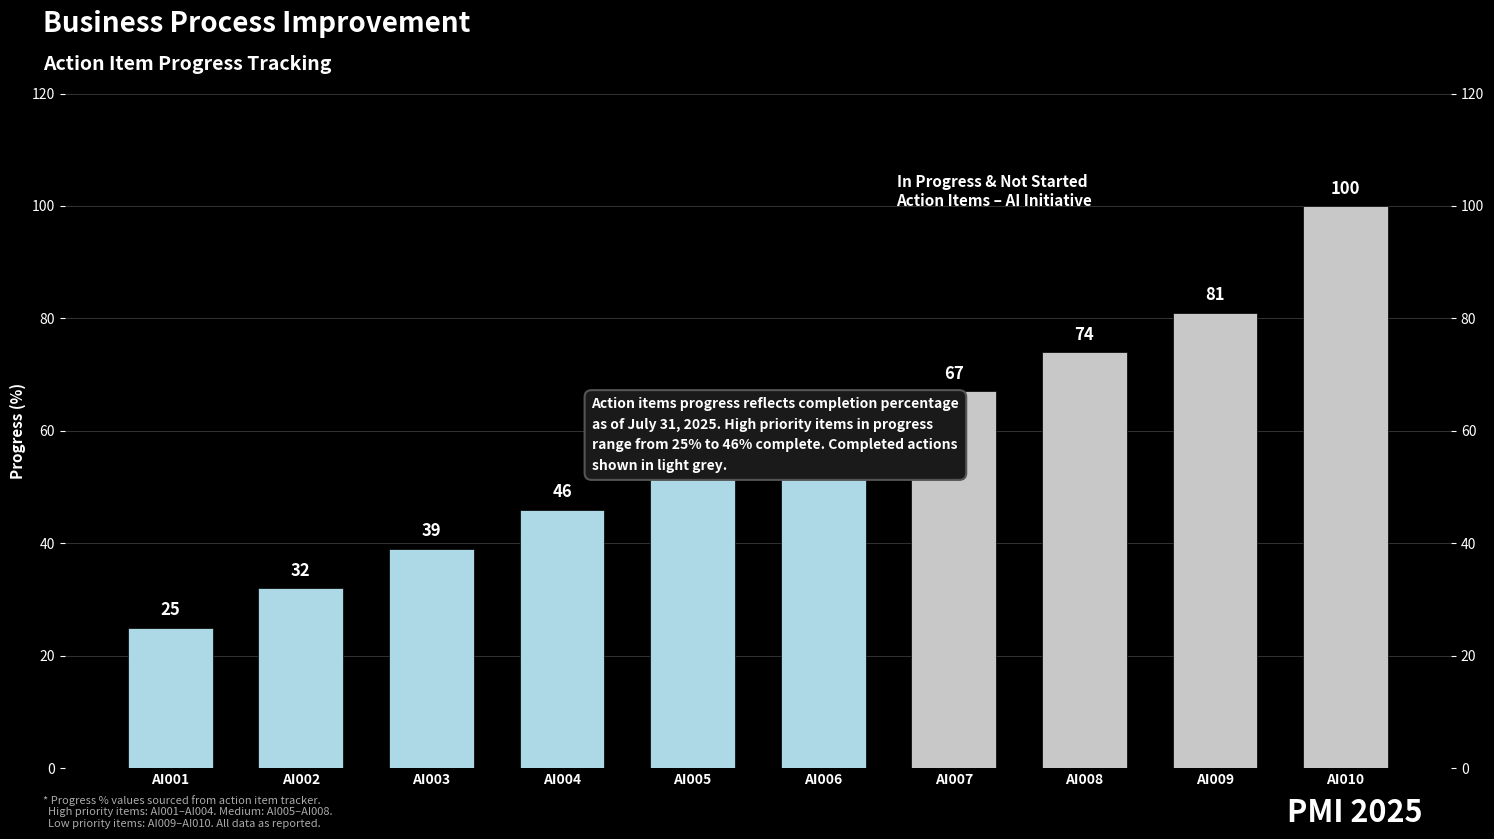

Reading right to left, what are all the values shown in this chart?

AI010=100	AI009=81	AI008=74	AI007=67	AI006=60	AI005=53	AI004=46	AI003=39	AI002=32	AI001=25